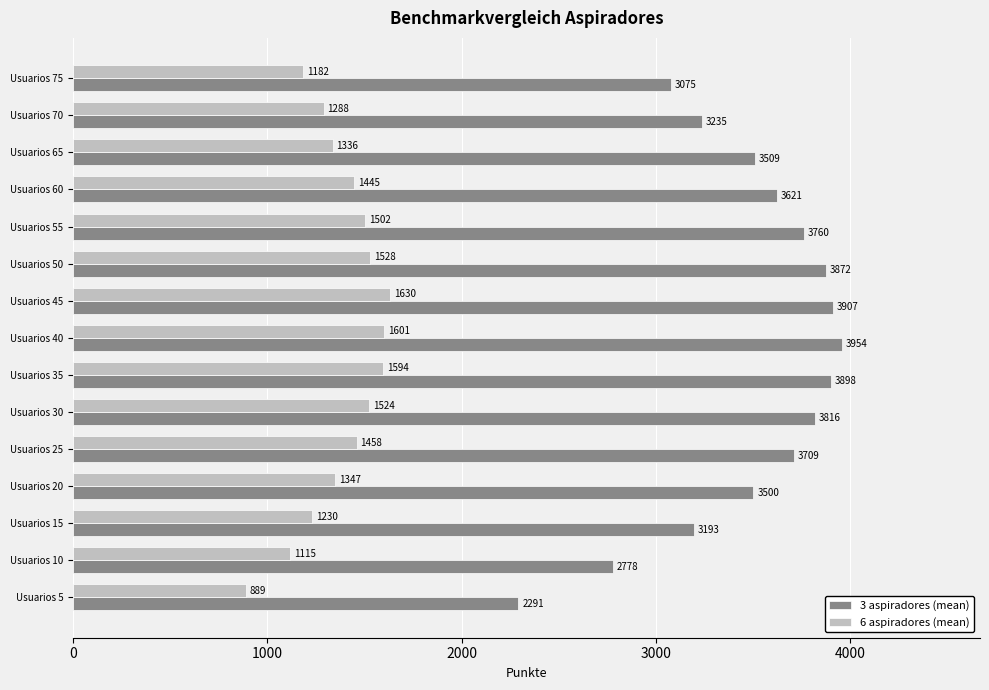

Which category has the highest value in the 6 aspiradores (mean) series?

Usuarios 45